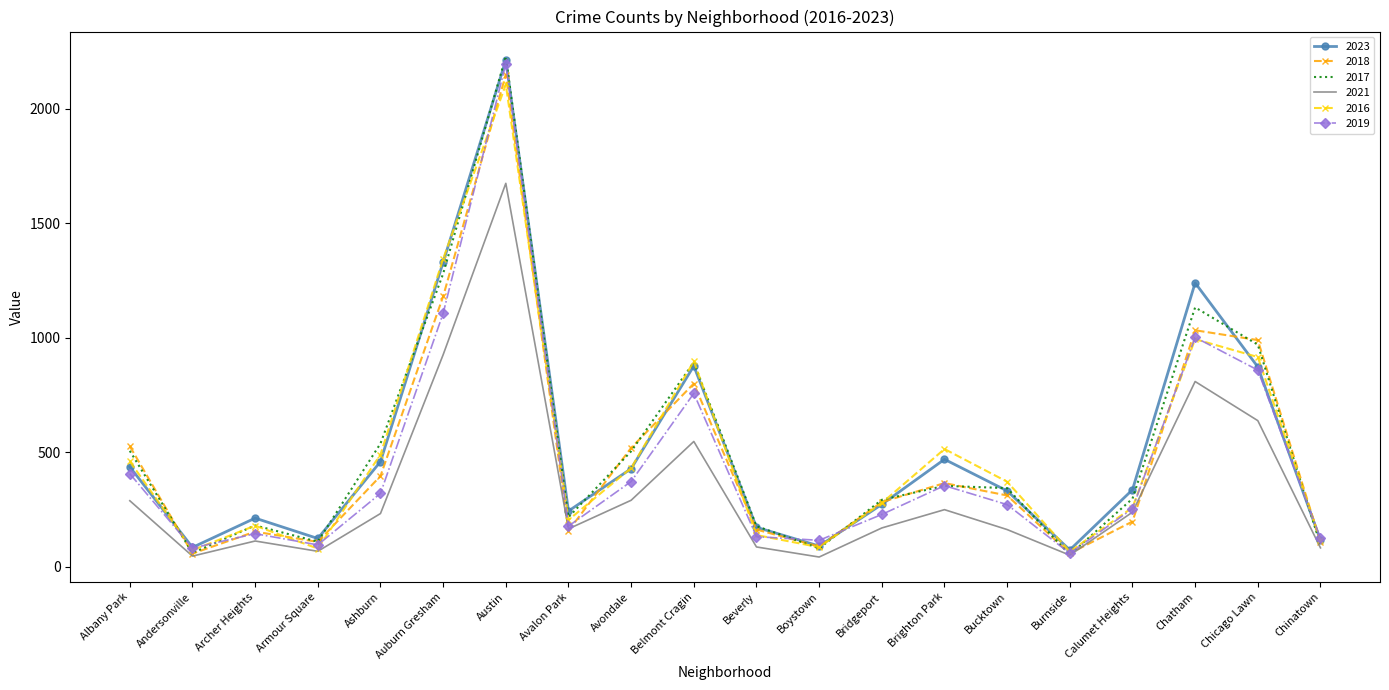

Is it true that 2018 equals 108 at Armour Square?

True